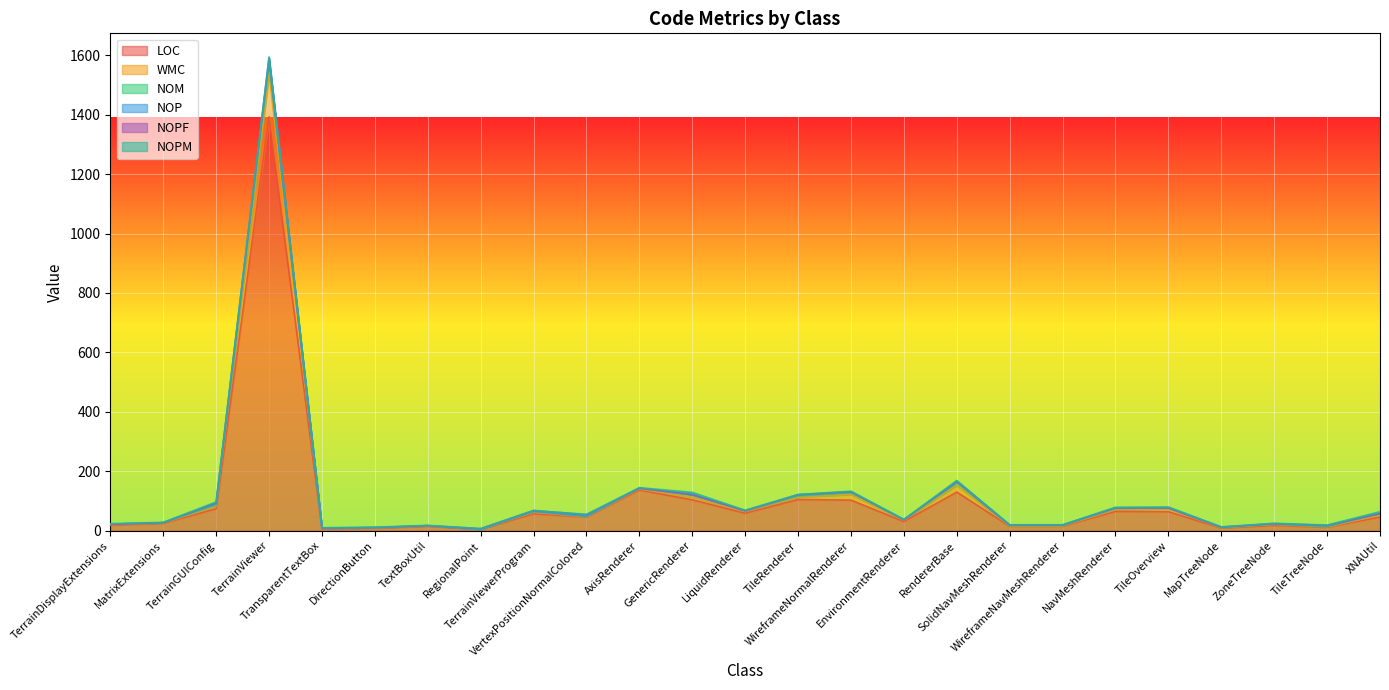

At which label does NOPF reach its peak?

TerrainViewer